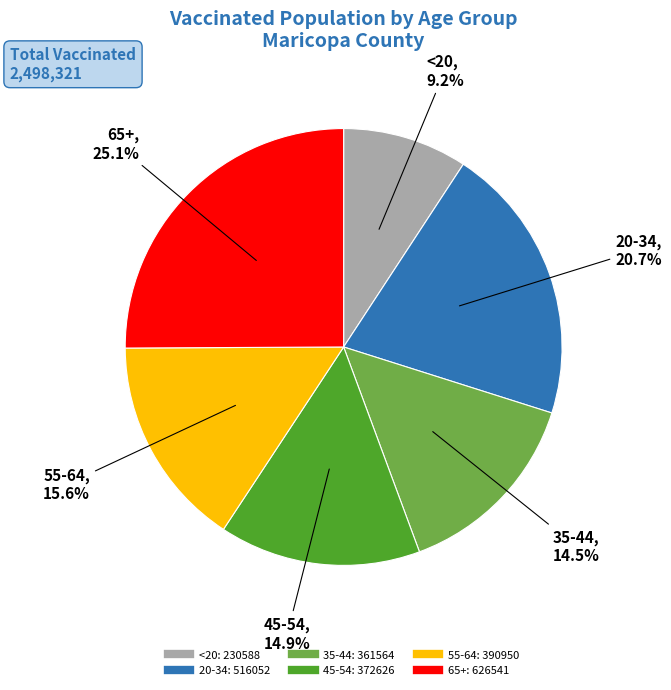

Is it true that 65+ is 16% of the pie?

False